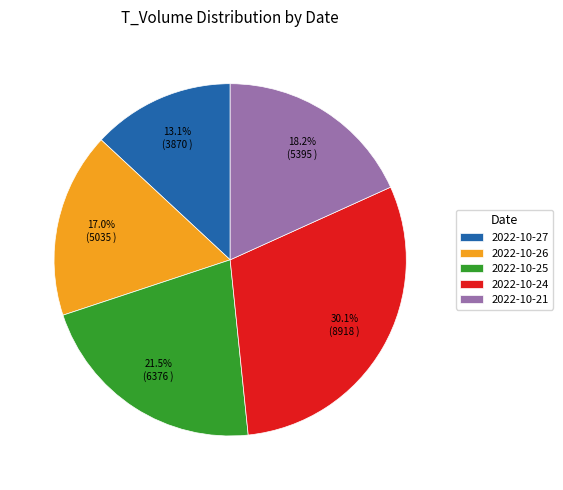

Do 2022-10-25 and 2022-10-27 together represent more than half of the pie?

No